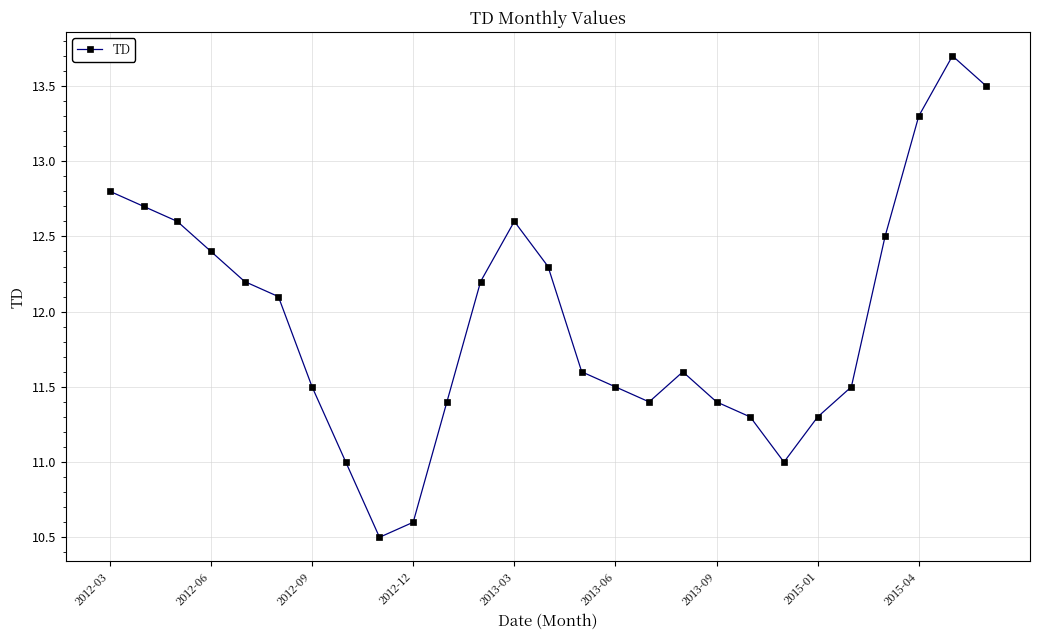

Is this an area chart (filled region under the line)?

No